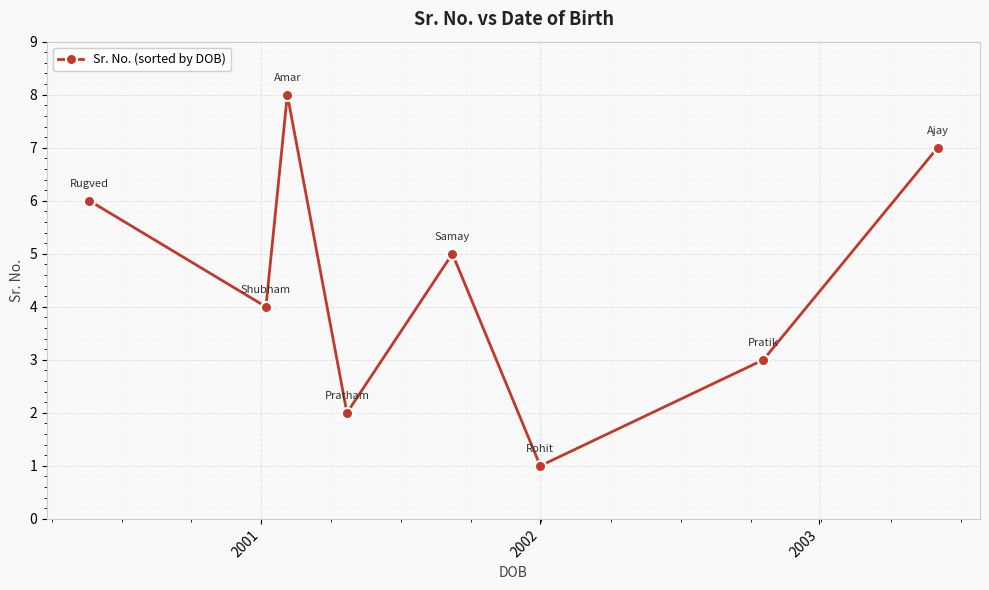

Count the number of categories in the chart.

8